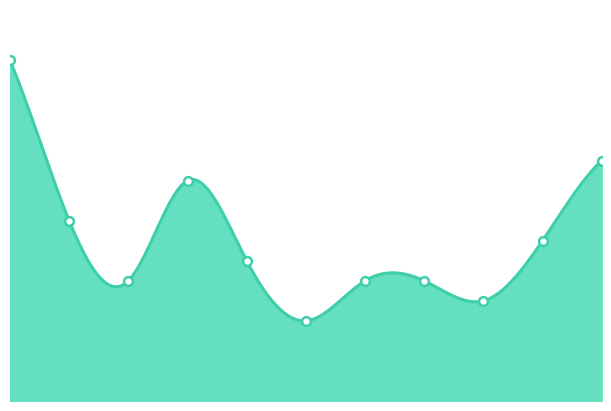

What is the ratio of the value at 2023 to the value at 2018?

0.5